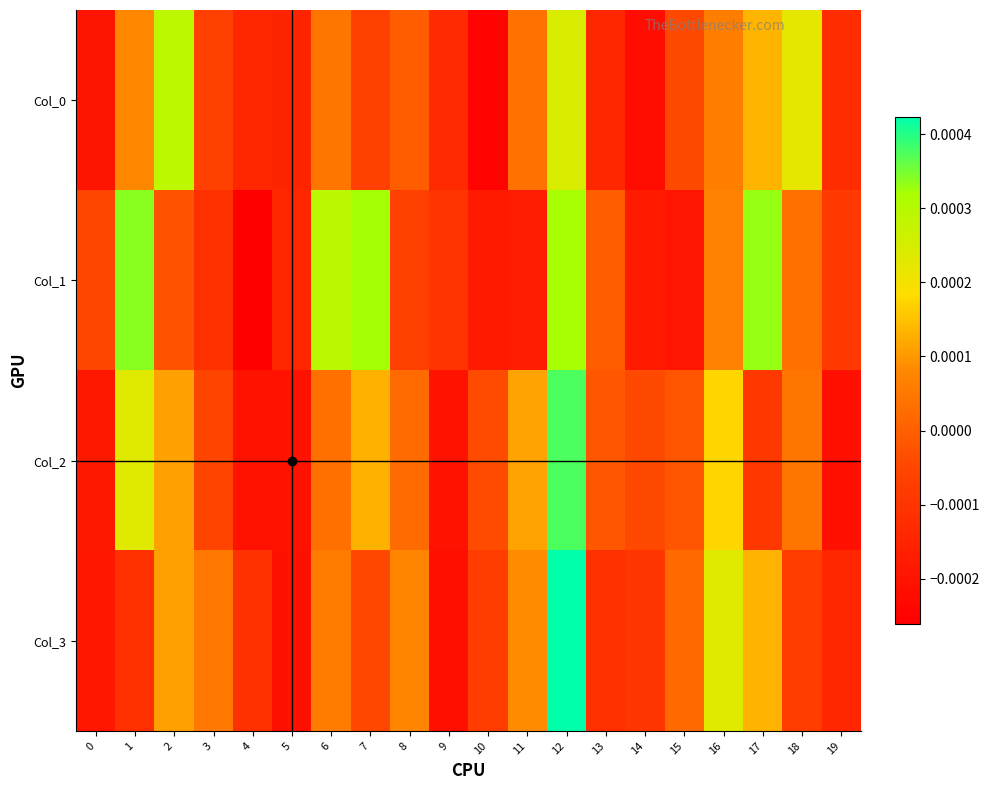

At 19, list the series in order from largest to smallest.

Col_1, Col_0, Col_3, Col_2